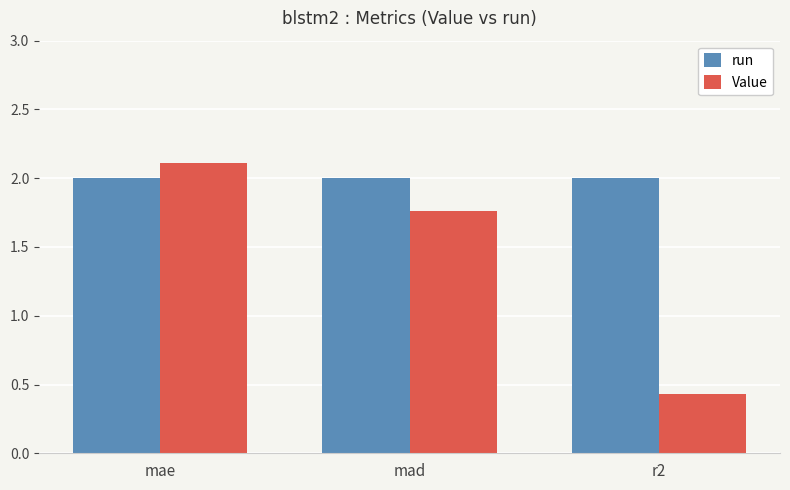

What is the difference between the highest and lowest values at r2?

1.6